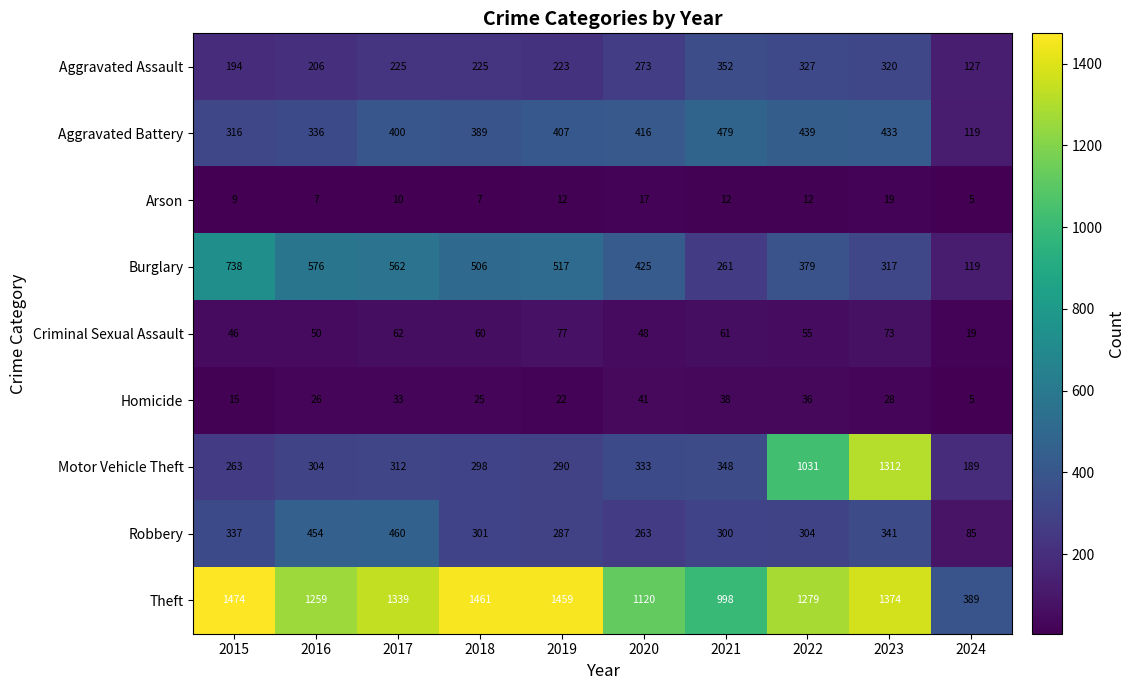

Where is Aggravated Battery nearest to the value 299?

2015